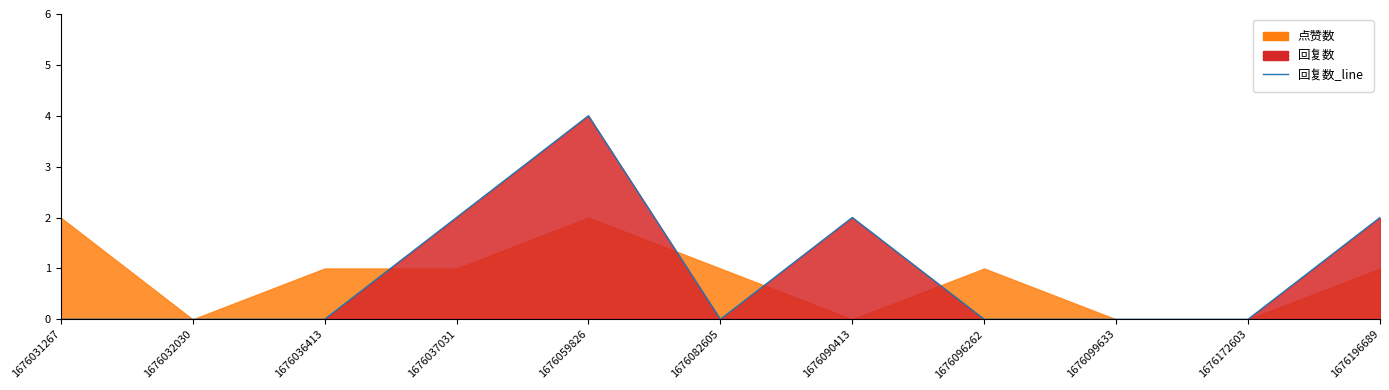

How many values are above zero?

4